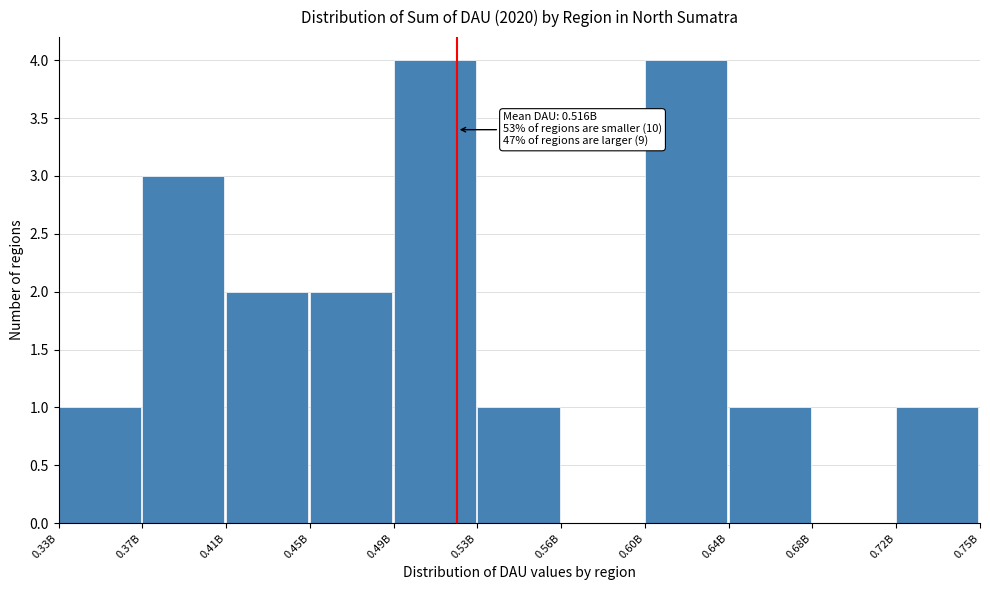

Reading left to right, extract all data points from this chart.

0.33B=1	0.37B=3	0.41B=2	0.45B=2	0.49B=4	0.53B=1	0.56B=0	0.60B=4	0.64B=1	0.68B=0	0.72B=1